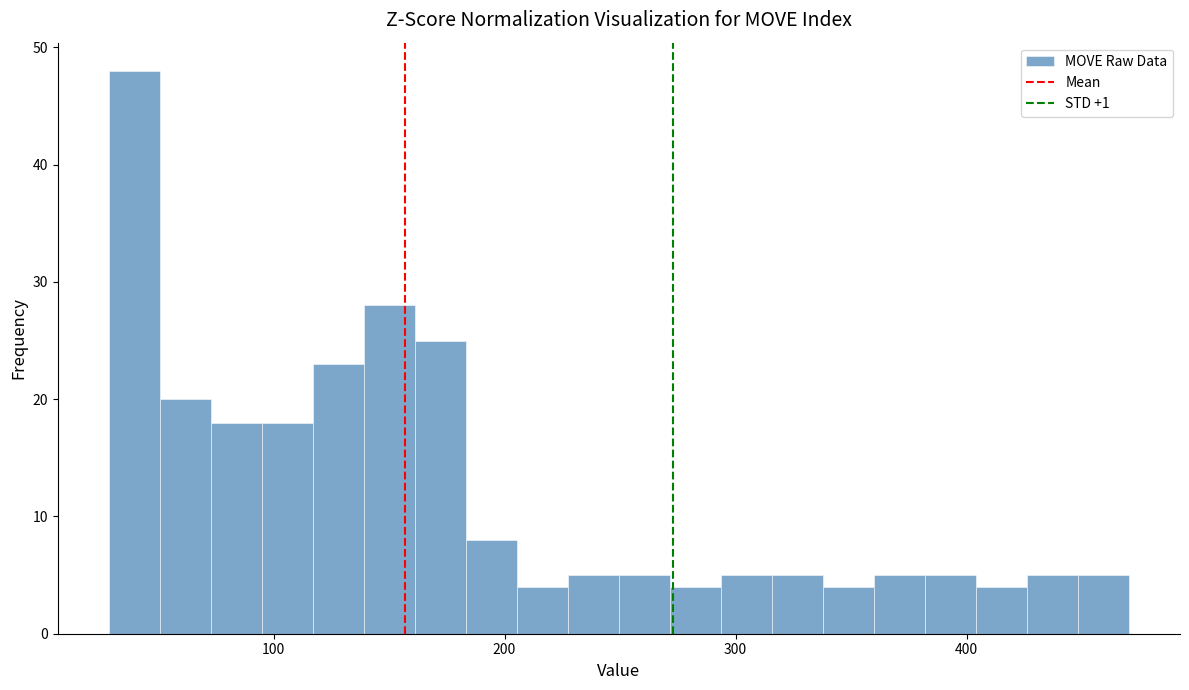

Around what value on the x-axis is the tallest bar? Give the approximate position of its centre, as read against the axis.

40